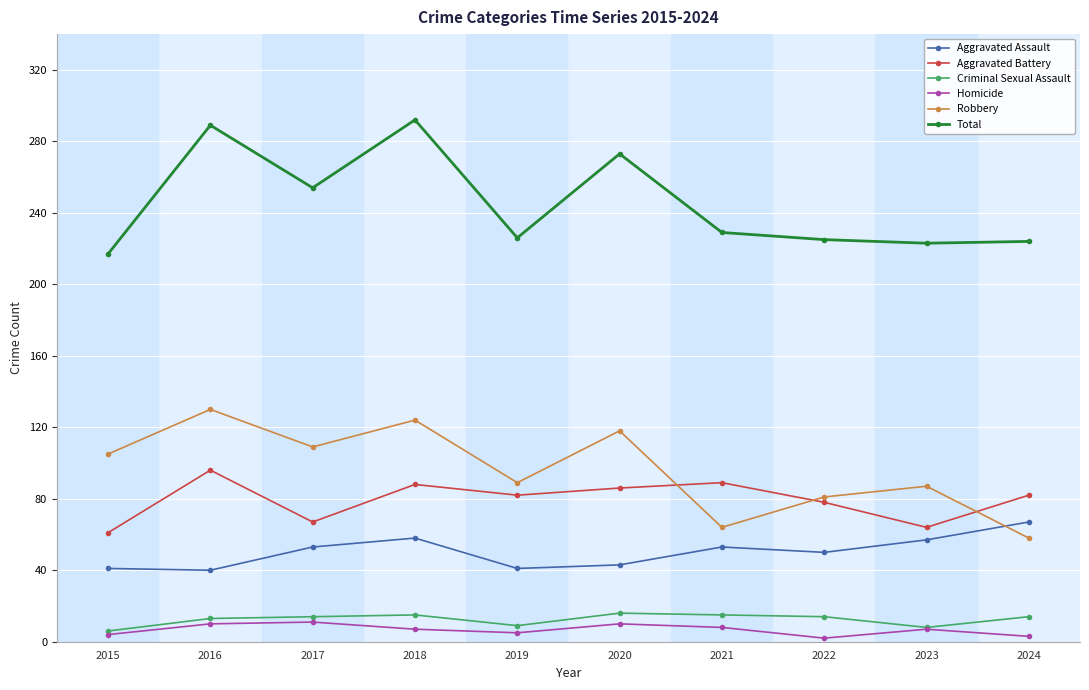

The Homicide series shows 2 at 2022. True or false?

True